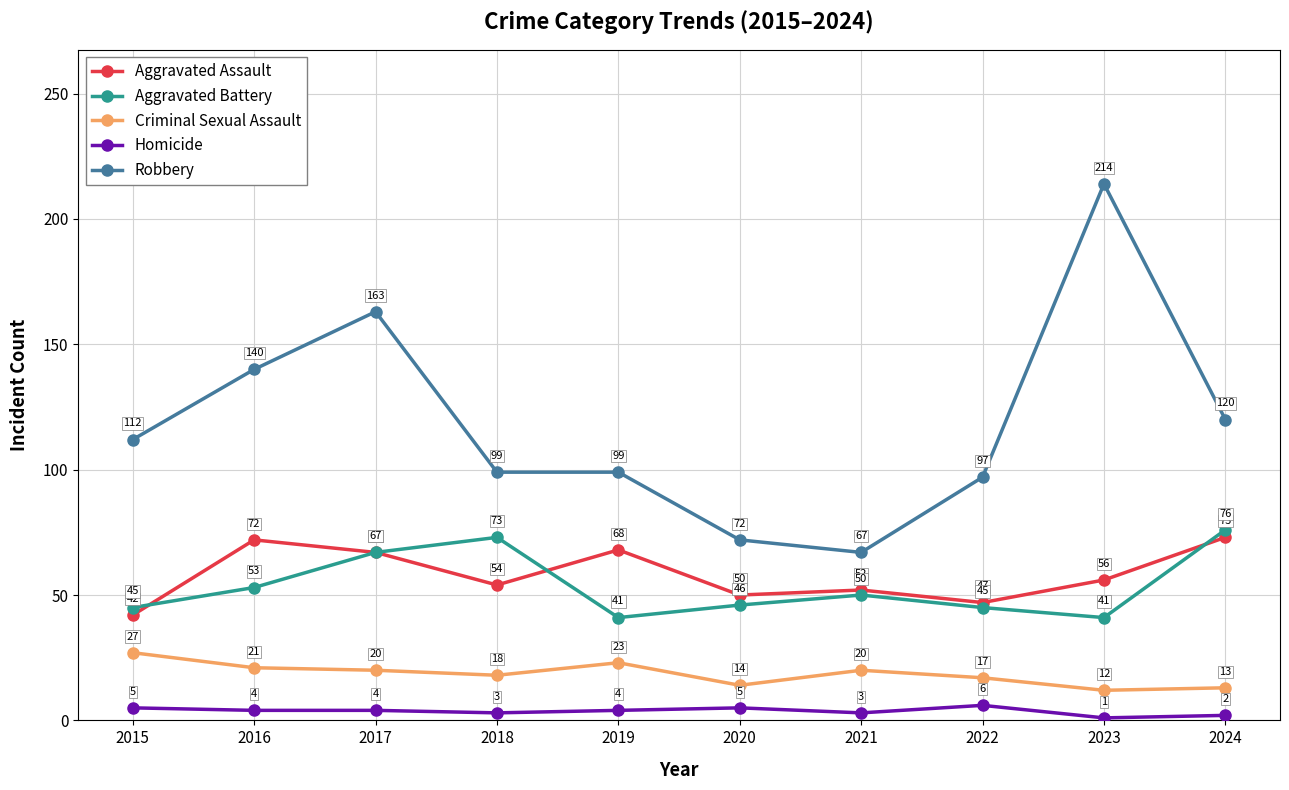

How many lines are shown in the chart?

5